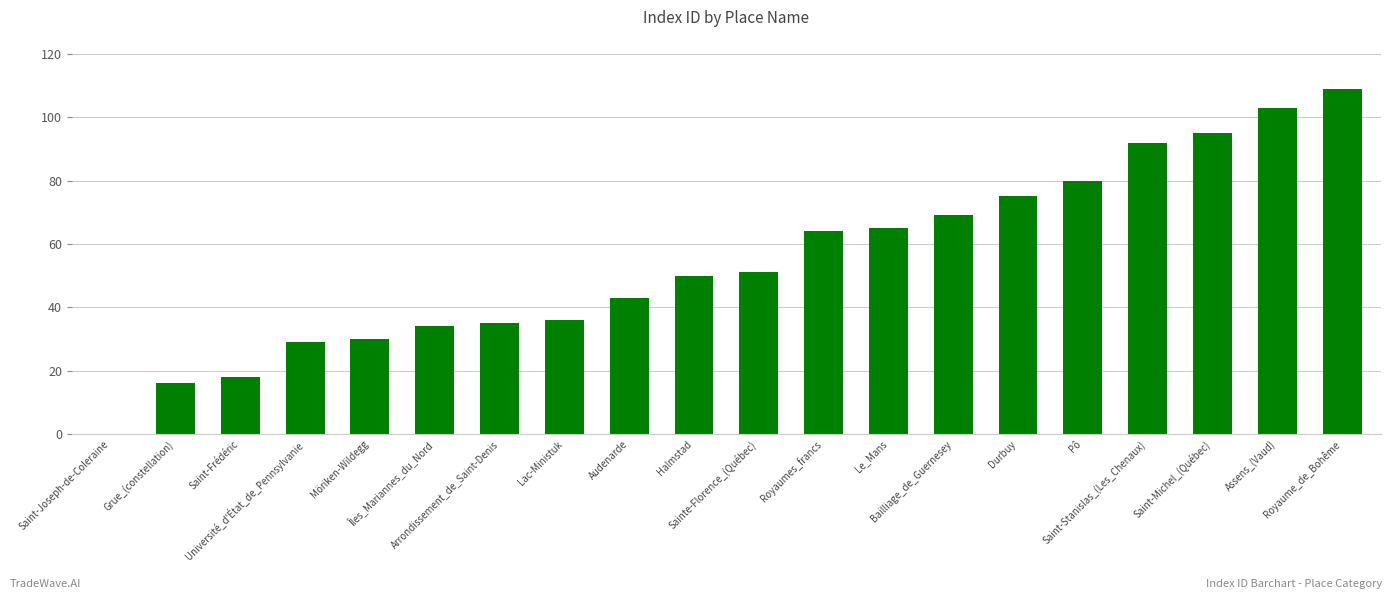

Which label corresponds to the largest value in the chart?

Royaume_de_Bohême